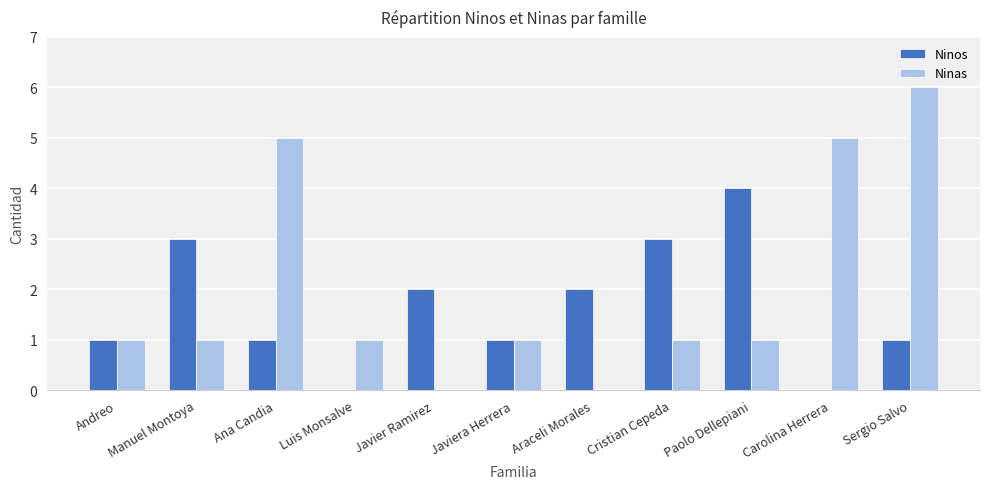

Which series changed the most between Manuel Montoya and Javiera Herrera?

Ninos